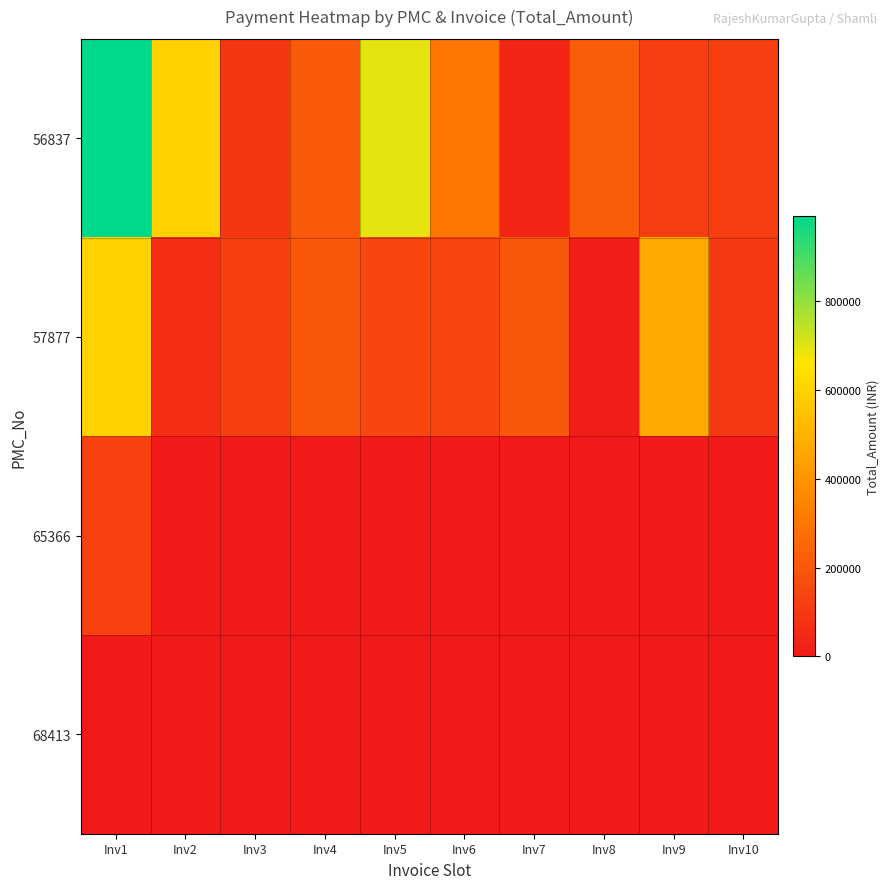

Which series has the largest total across all categories?

56837